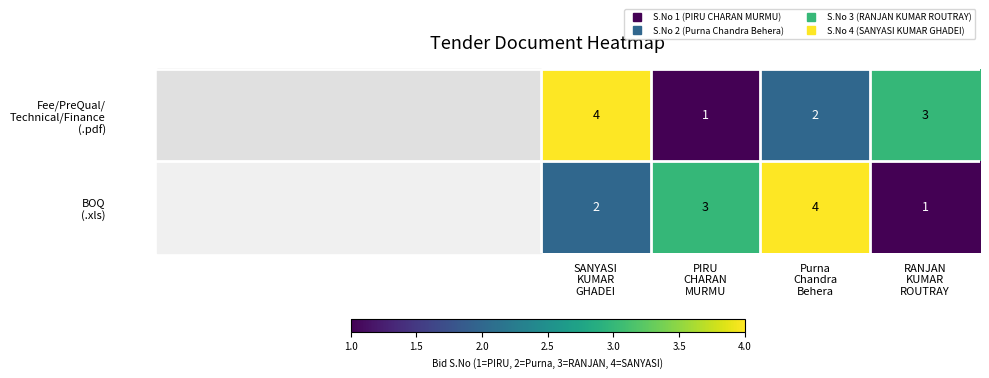

What is the difference between the highest and lowest values at PIRU
CHARAN
MURMU?

2